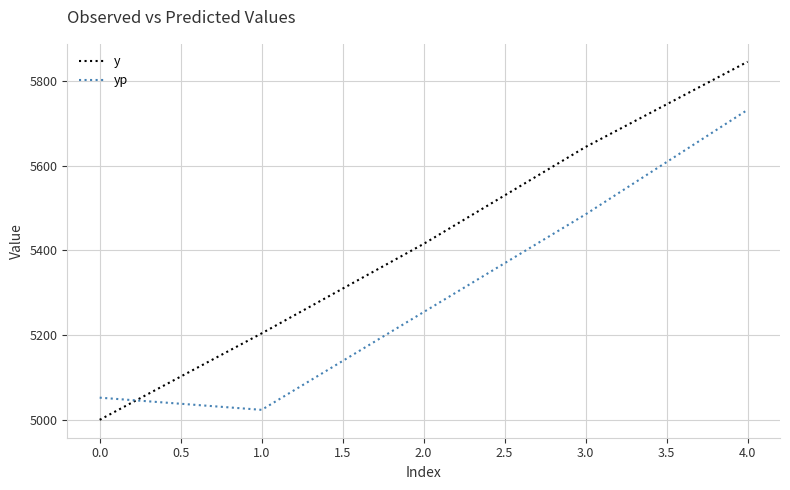

Which series changed the most between 2.0 and 4.0?

yp